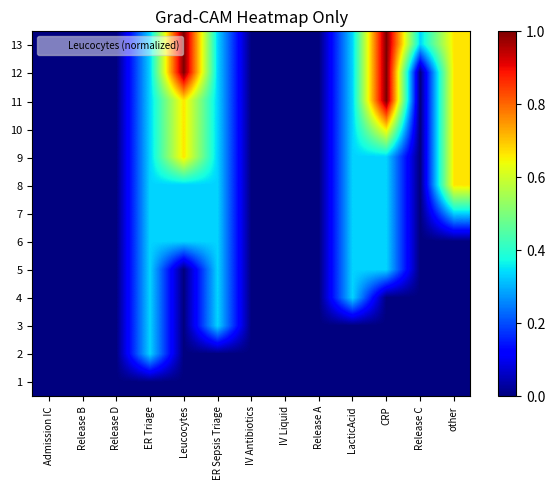

At how many categories does at least one series exceed 0?

7